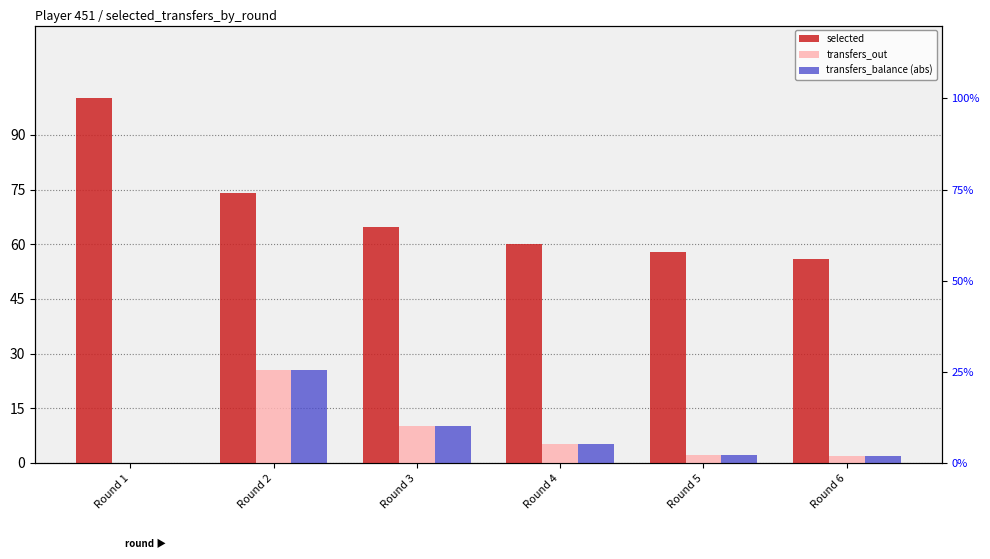

What is the total value across all series at Round 1?

100.0